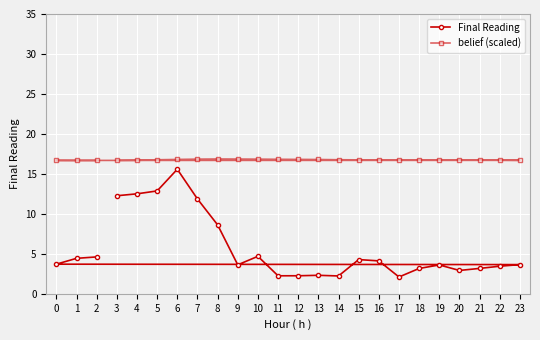

Is the value of belief (scaled) at 8 greater than the value of Final Reading at 3?

Yes